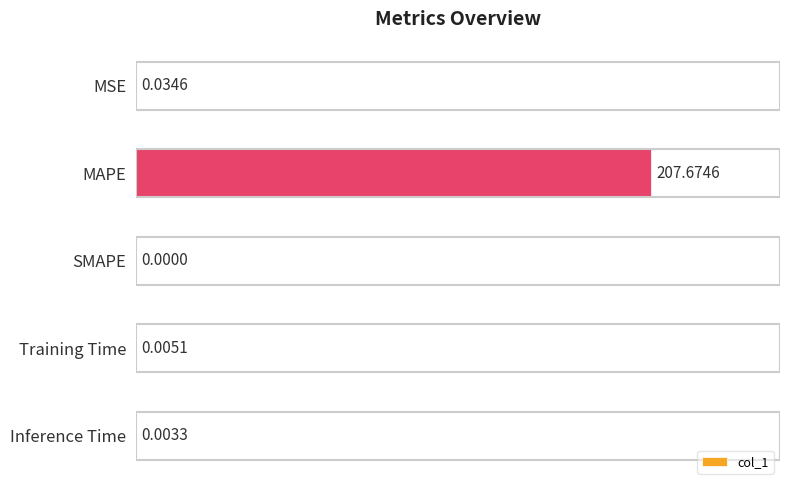

Are the bars horizontal?

Yes